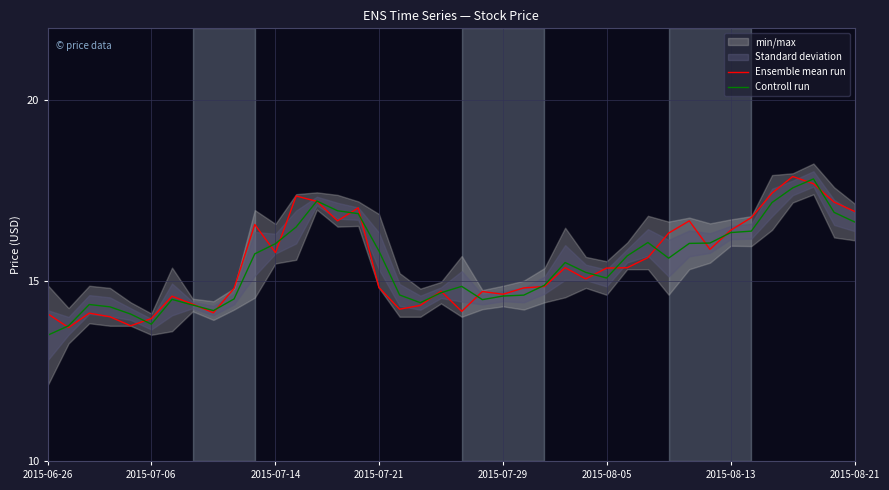

At which category is the sum across all series the highest?

37